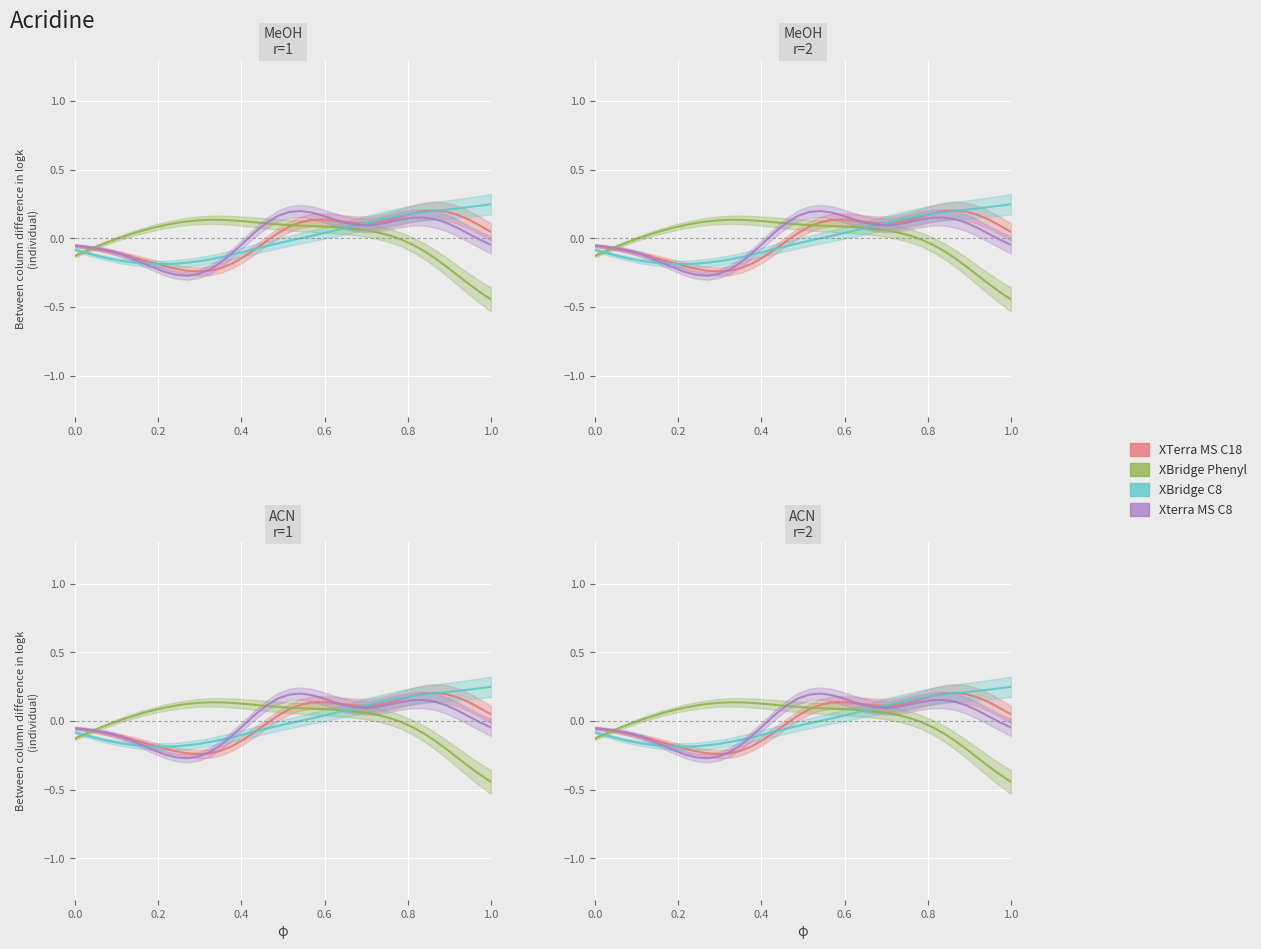

How many values in the Xterra MS C8 series are below 0?

18